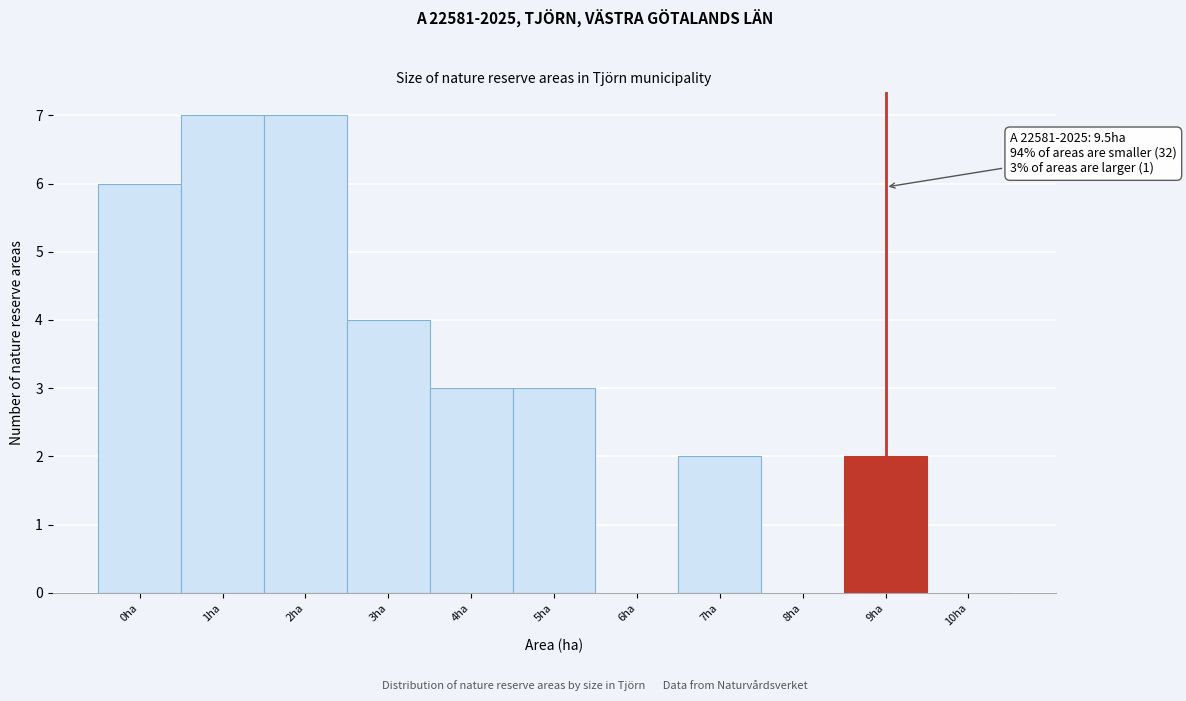

Reading left to right, transcribe all the data shown in this chart.

0ha=6	1ha=7	2ha=7	3ha=4	4ha=3	5ha=3	6ha=0	7ha=2	8ha=0	9ha=2	10ha=0